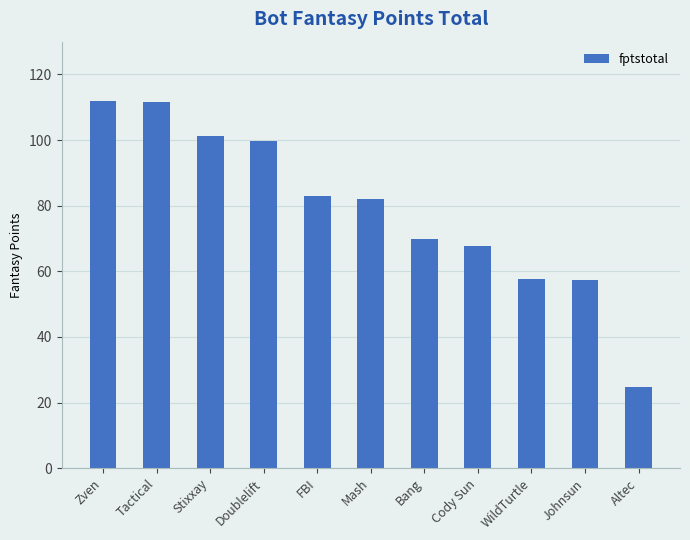

What is the difference between the maximum and minimum values?

87.1